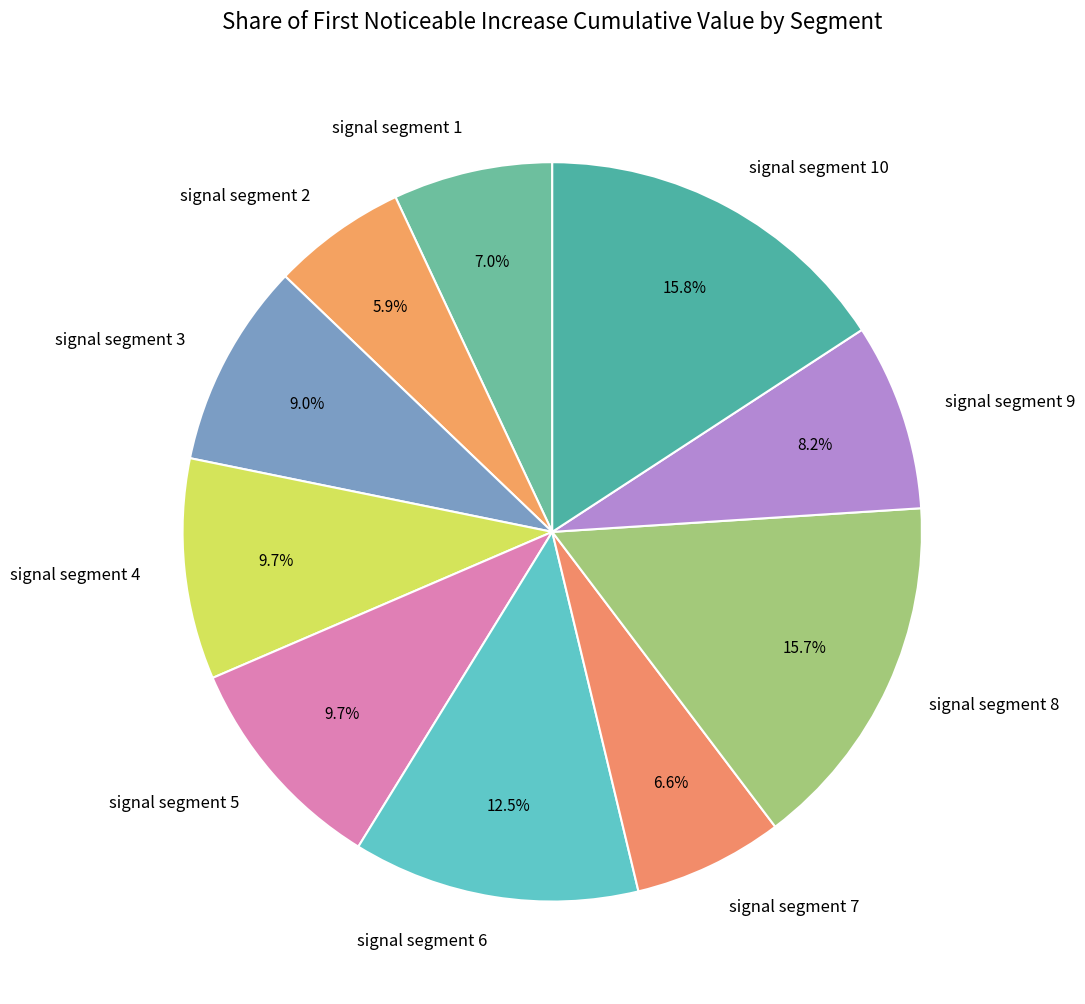

To the nearest percent, what is the average slice percentage?

10%